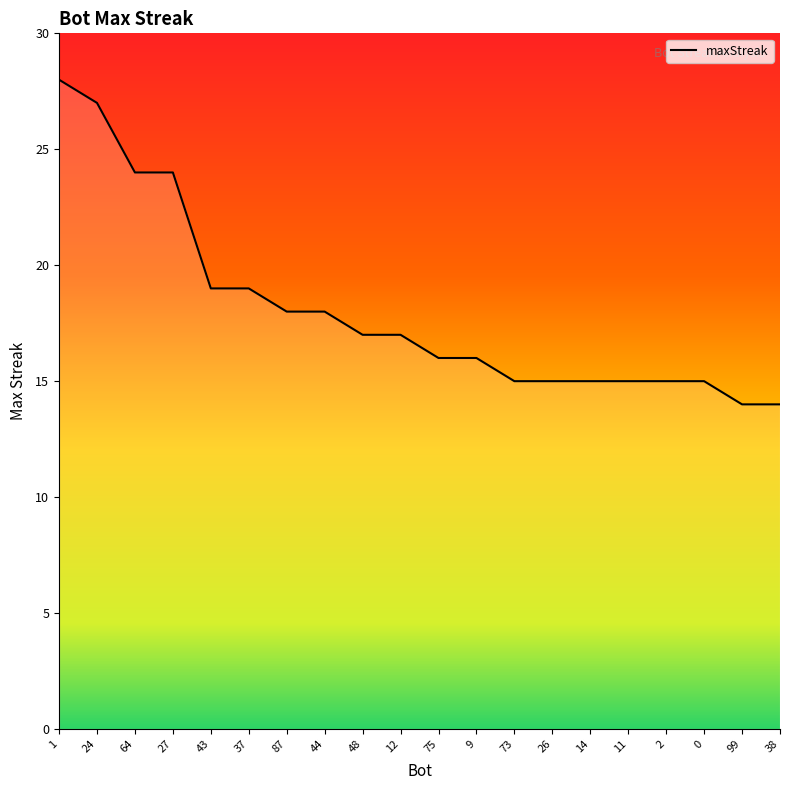

What is the difference between the maximum and second lowest values?

14